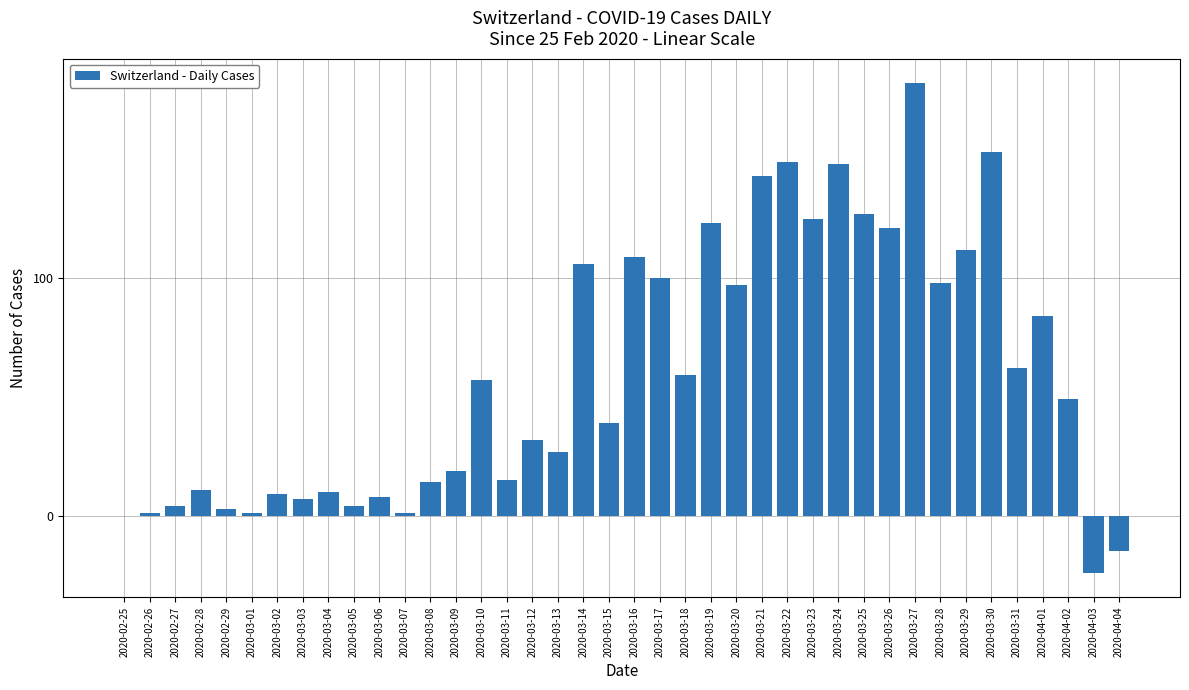

True or false: the data shows 27 at 2020-03-13.

True